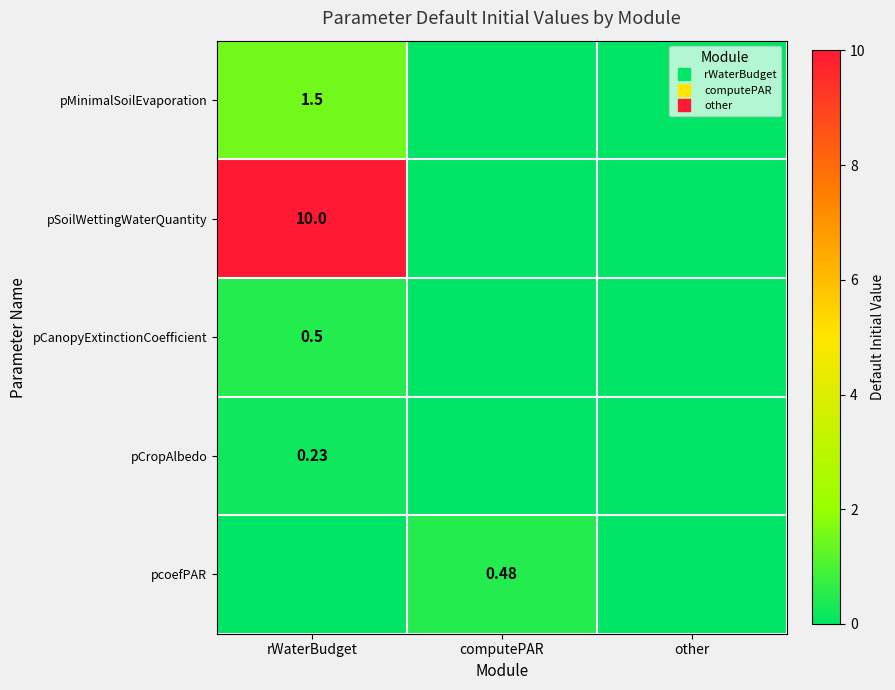

Between other and computePAR, which is larger?

other